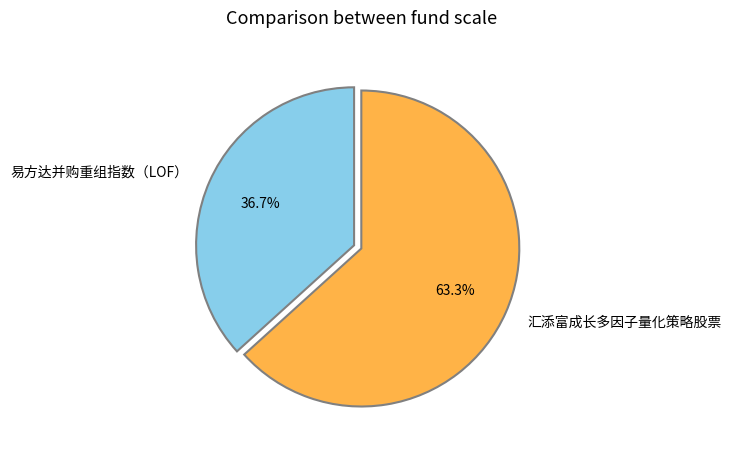

Which slice is the smallest?

易方达并购重组指数（LOF）